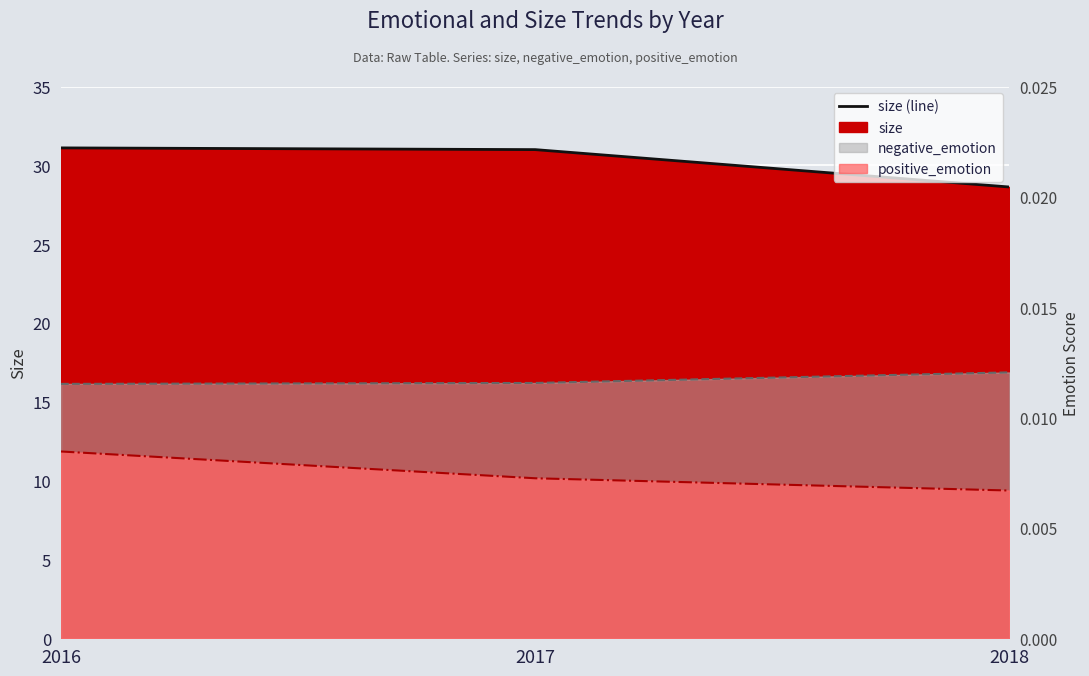

Count the number of categories in the chart.

3